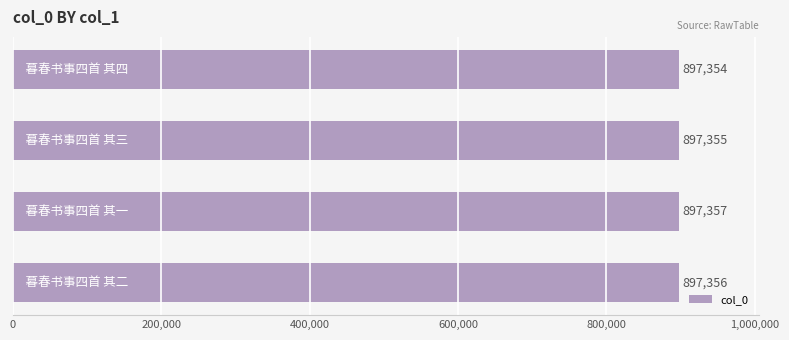

What is the smallest value displayed?

897354